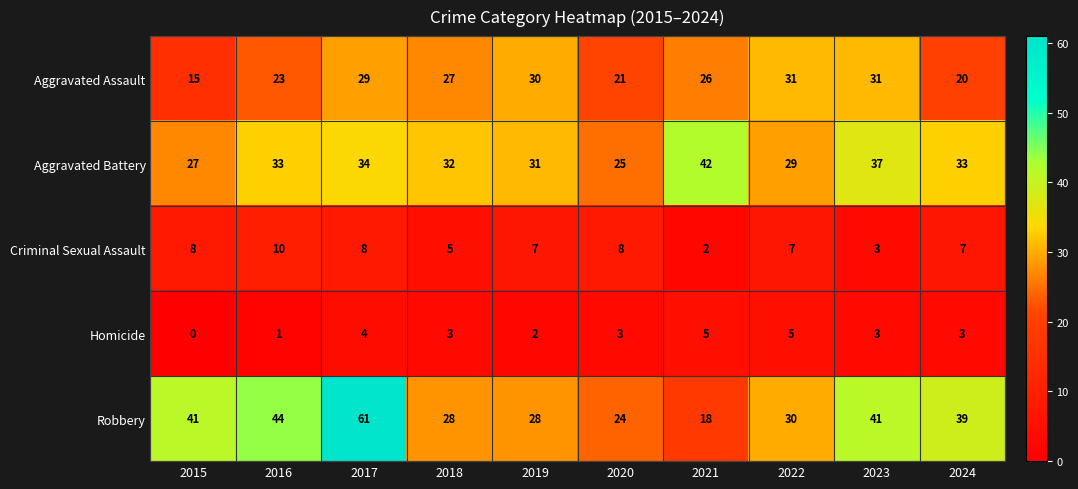

Where does the Criminal Sexual Assault series first go above 7?

2015